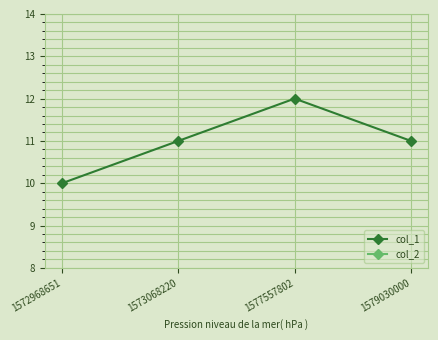

Between 1572968651 and 1573068220, which is larger?

1573068220